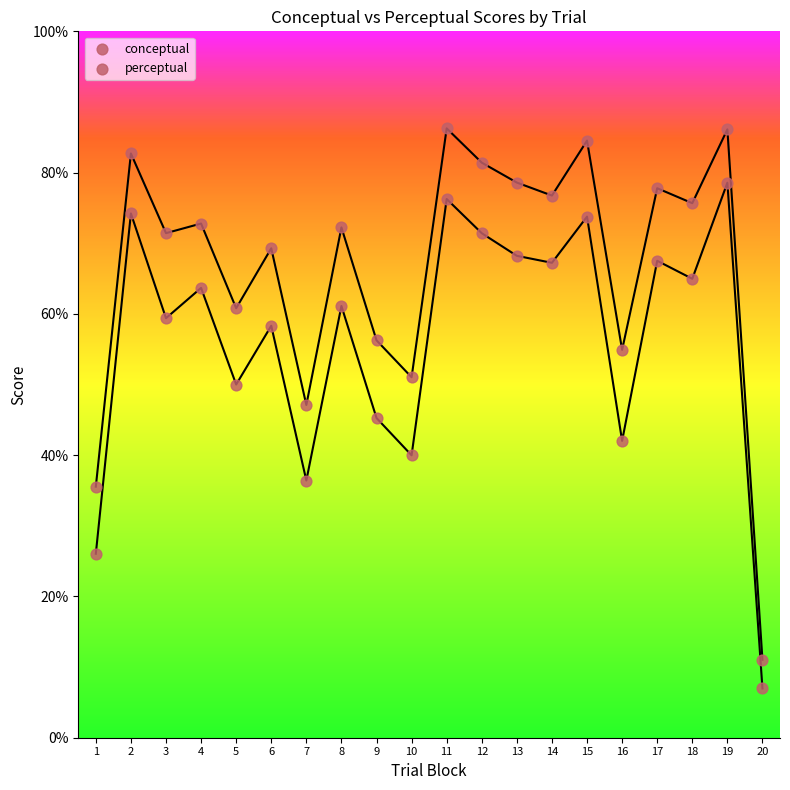

How many points are shown in the scatter plot?

40